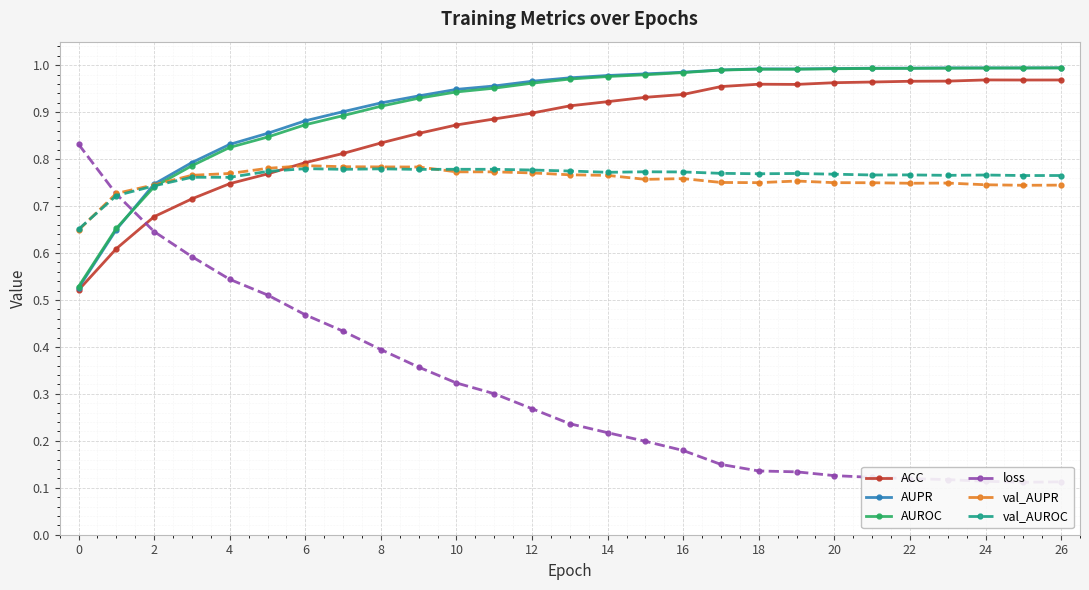

The loss series shows 0.2 at 16. True or false?

True